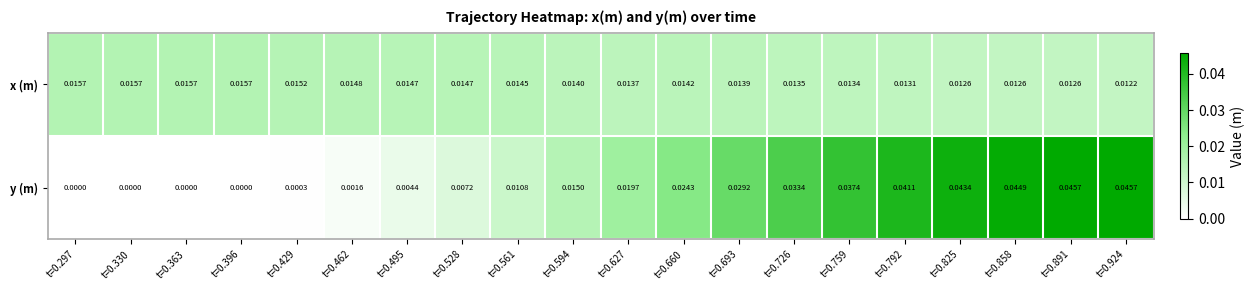

Rank the series by their average value, from highest to lowest.

y (m), x (m)